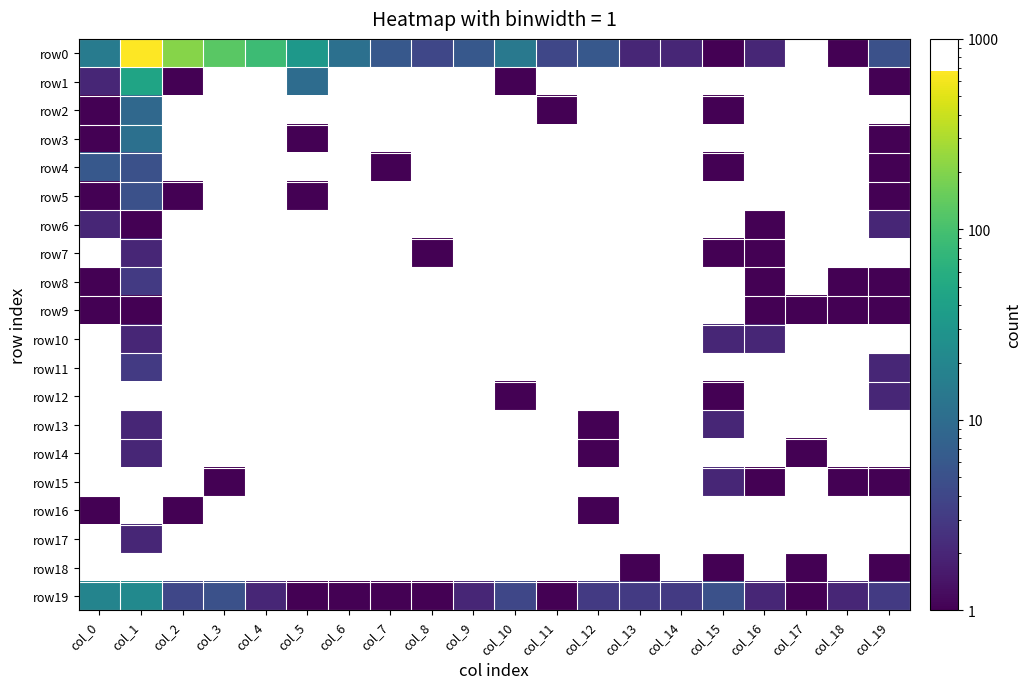

At how many categories does at least one series exceed 143?

2